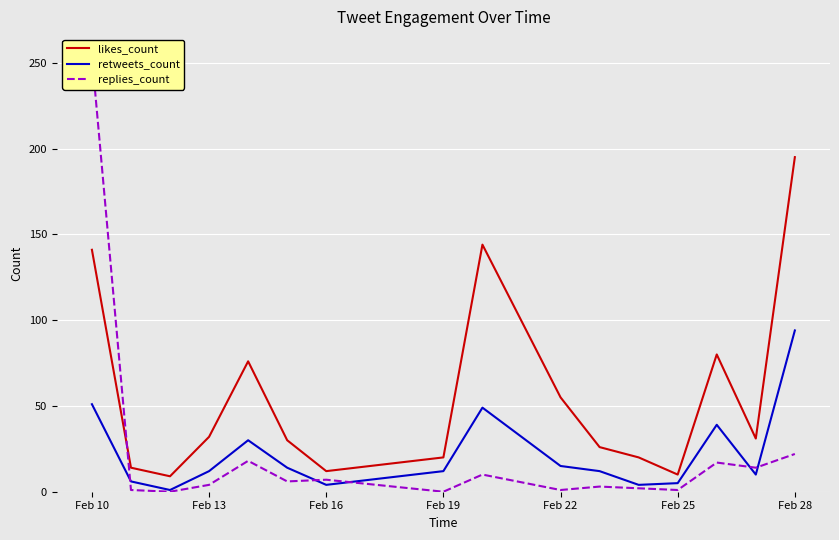

The likes_count series shows 10 at Feb 25. True or false?

True